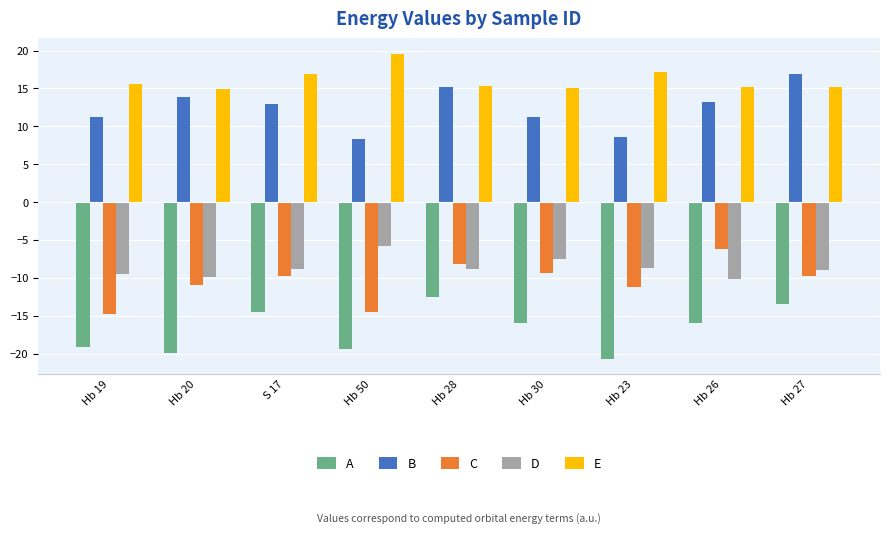

What is the maximum value for B?

17.0